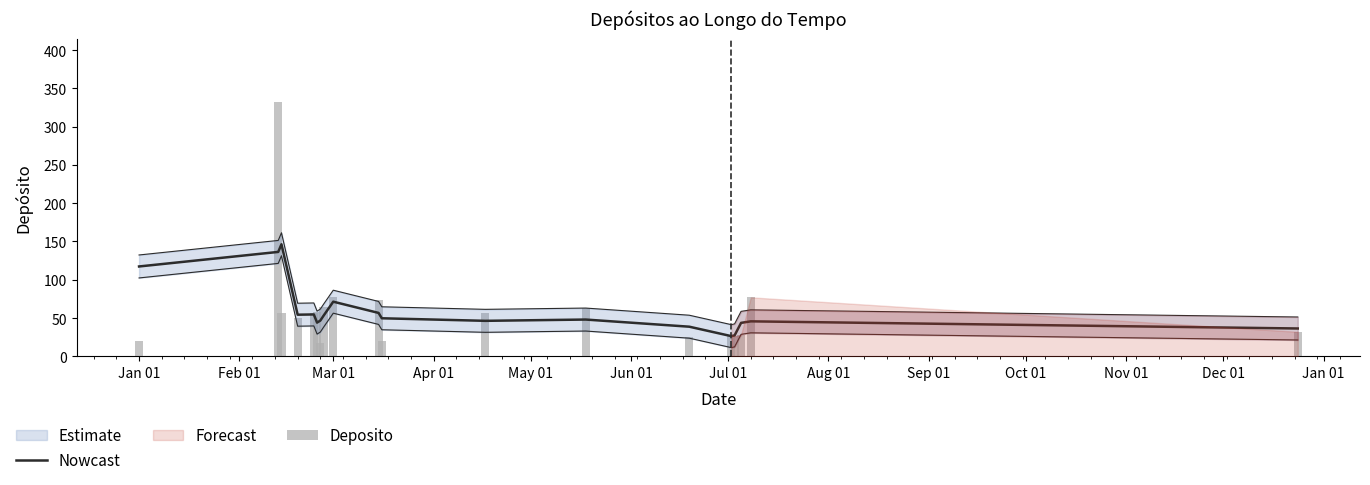

Reading left to right, extract all data points from this chart.

Nowcast: 117.3	136.3	146.3	54.3	54.7	44.0	46.7	53.0	71.3	56.7	49.7	46.3	48.0	38.7	26.3	27.3	43.7	45.7	36.3
Deposito: 20.0	332.0	57.0	50.0	56.0	58.0	18.0	64.0	77.0	73.0	20.0	56.0	63.0	25.0	28.0	26.0	28.0	77.0	32.0